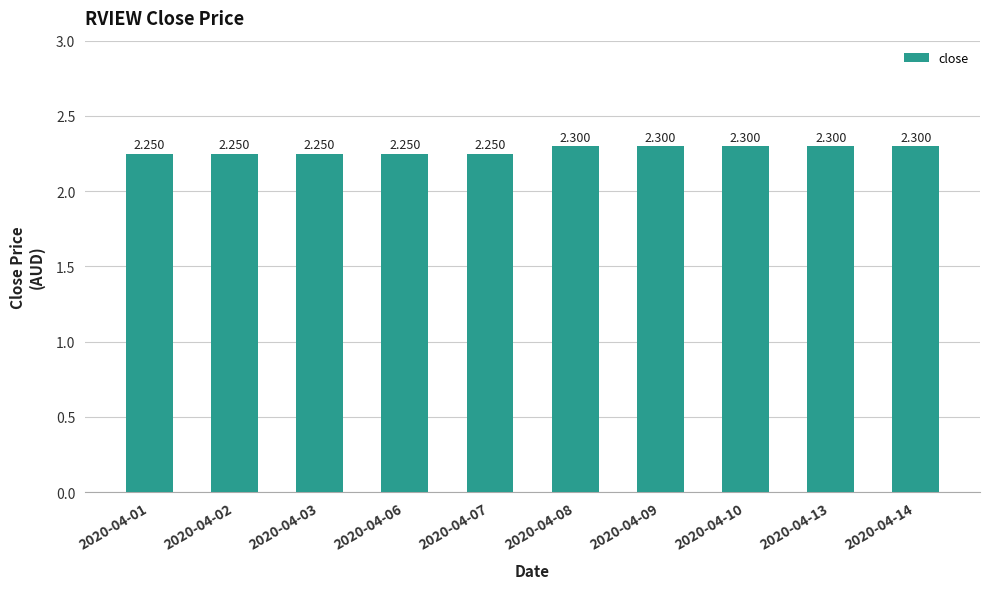

Reading left to right, list all the values displayed in this chart.

2.2	2.2	2.2	2.2	2.2	2.3	2.3	2.3	2.3	2.3